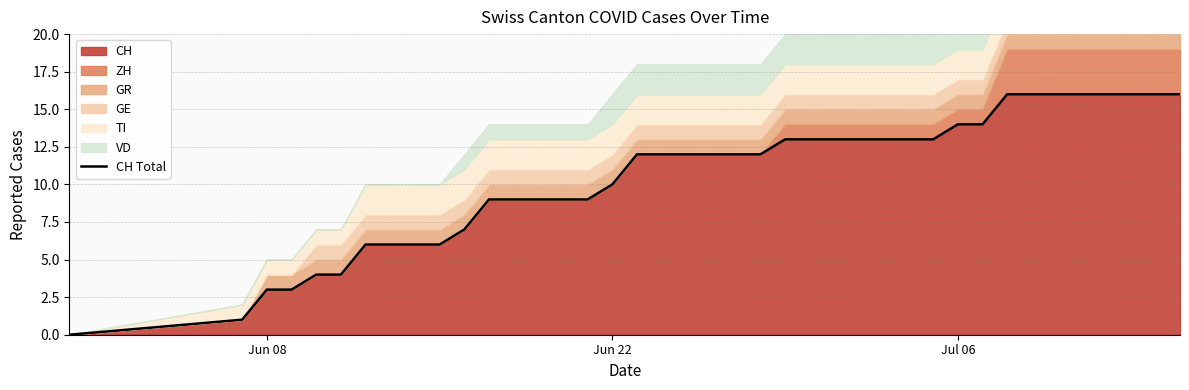

The value of CH at Jun 22 is 10. True or false?

True